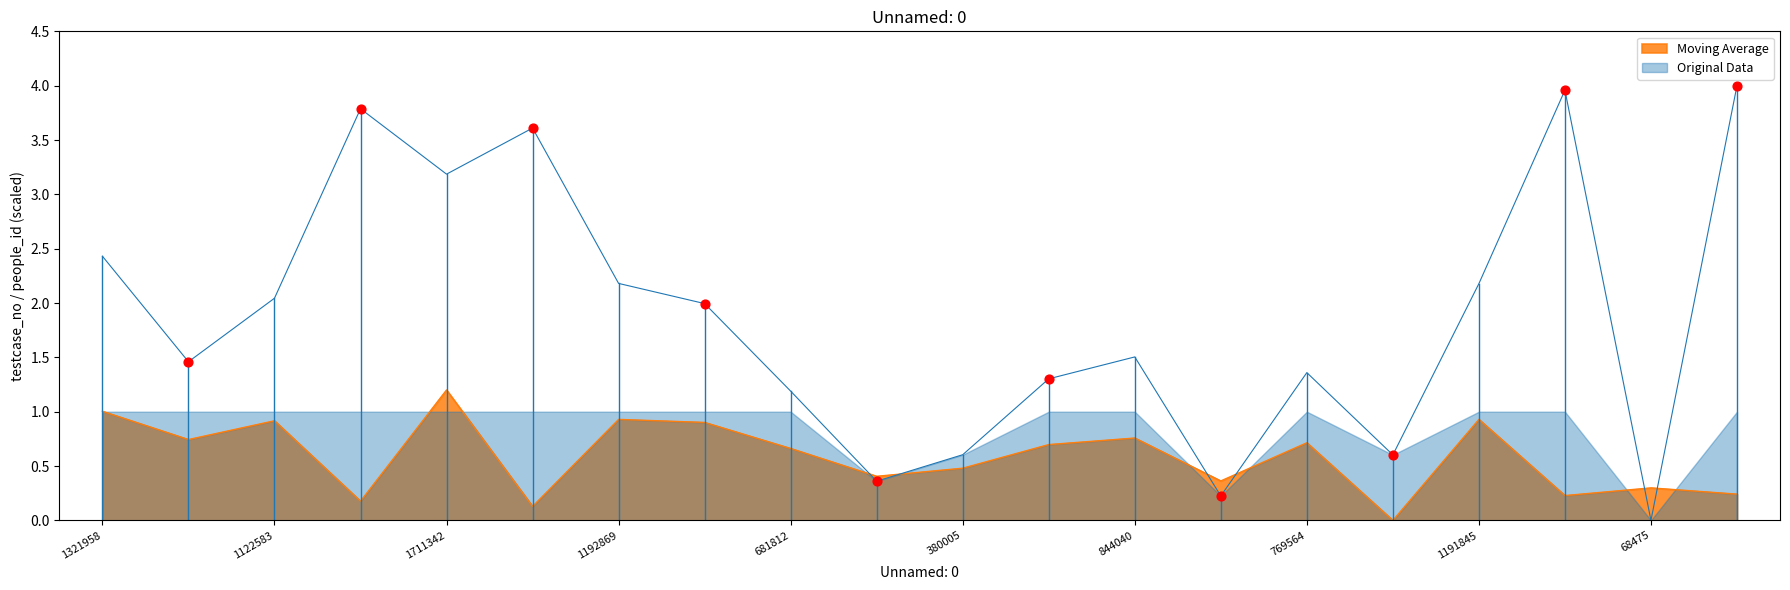

Is the value of Moving Average at 1097119 greater than the value of Original Data at 769564?

No